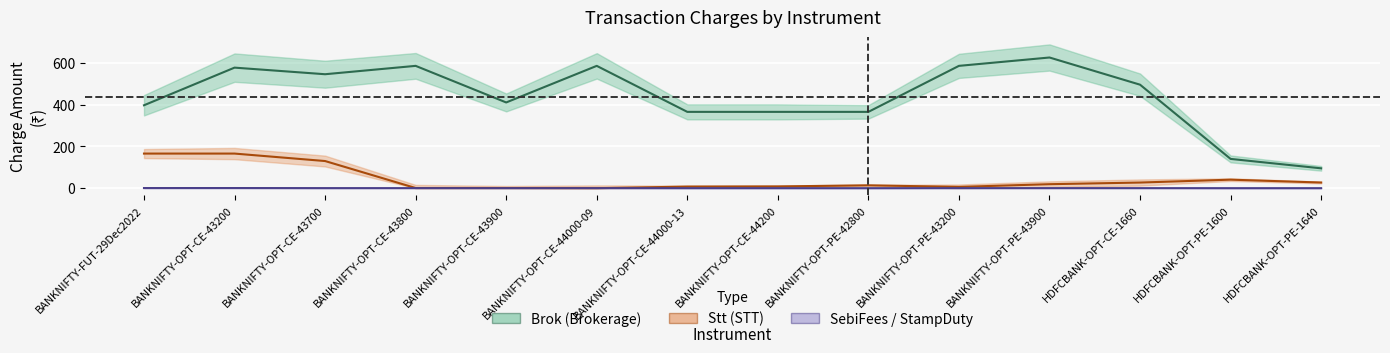

True or false: SebiFees has a value of 0.0 at BANKNIFTY-OPT-PE-42800.

False